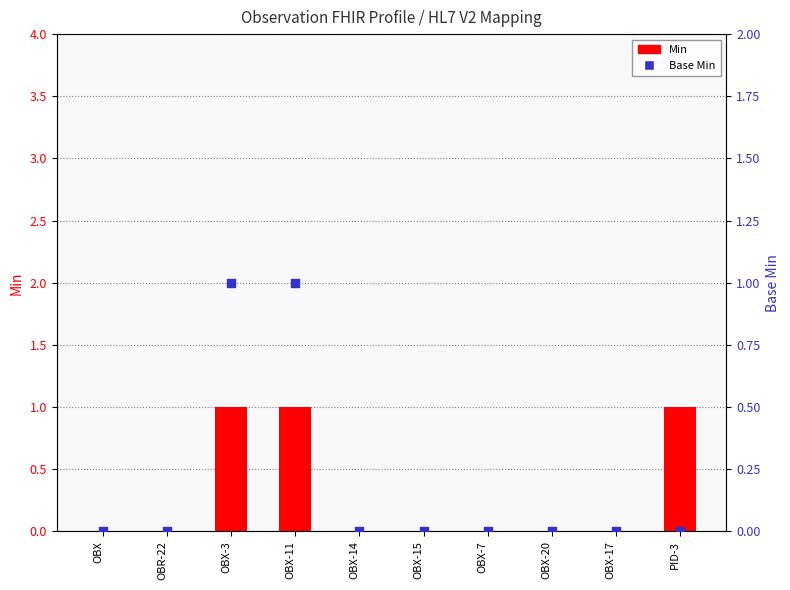

At which category is the sum across all series the highest?

OBX-3